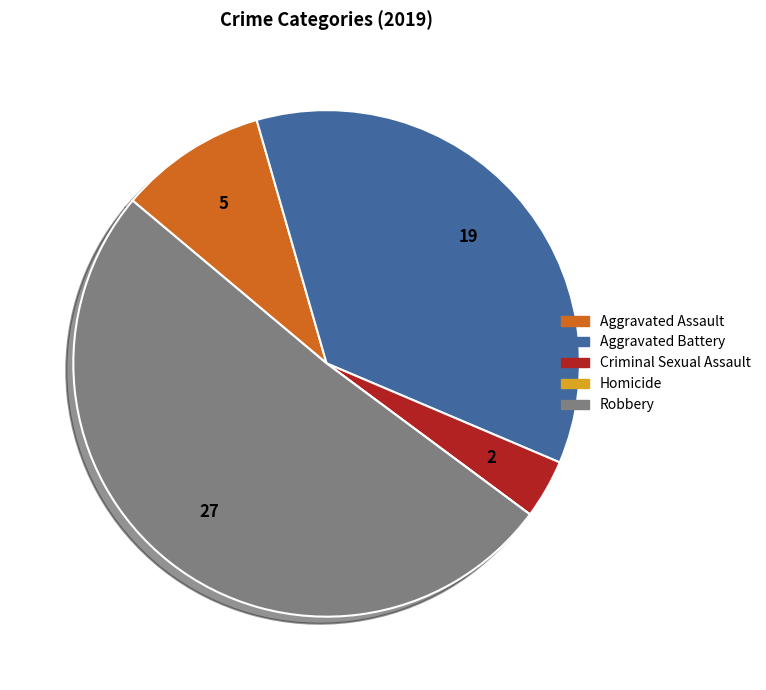

Between Aggravated Battery and Robbery, which is larger?

Robbery